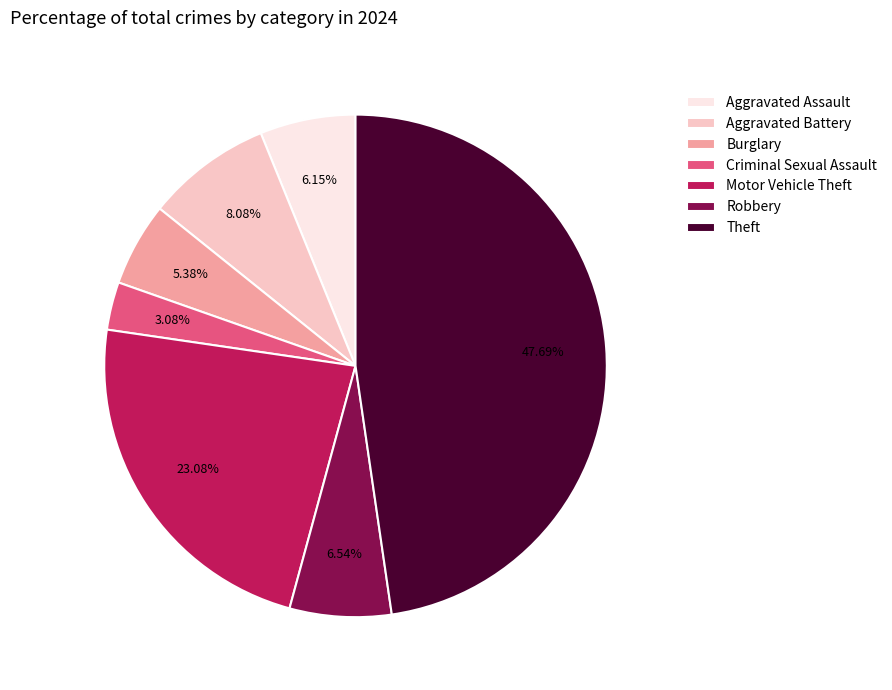

Which slice is the largest?

Theft